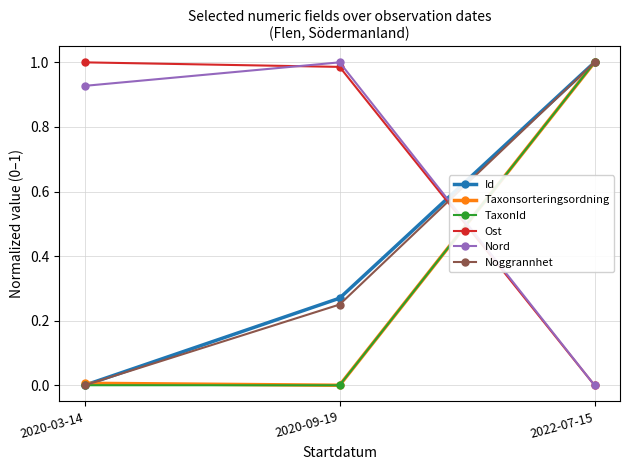

Rank the categories by Nord value from lowest to highest.

2022-07-15, 2020-03-14, 2020-09-19